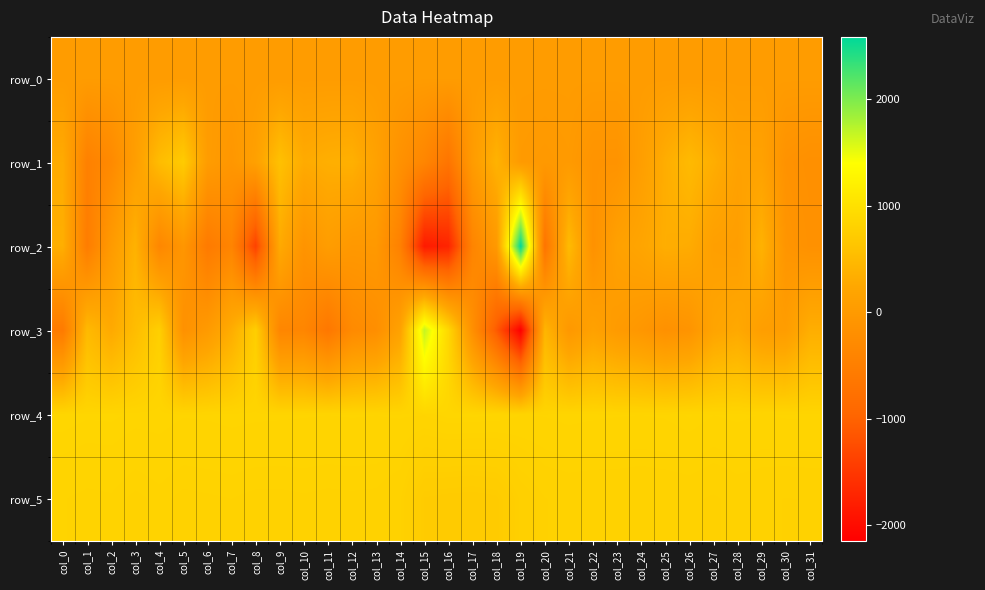

Where is row_5 nearest to the value 771?

col_19